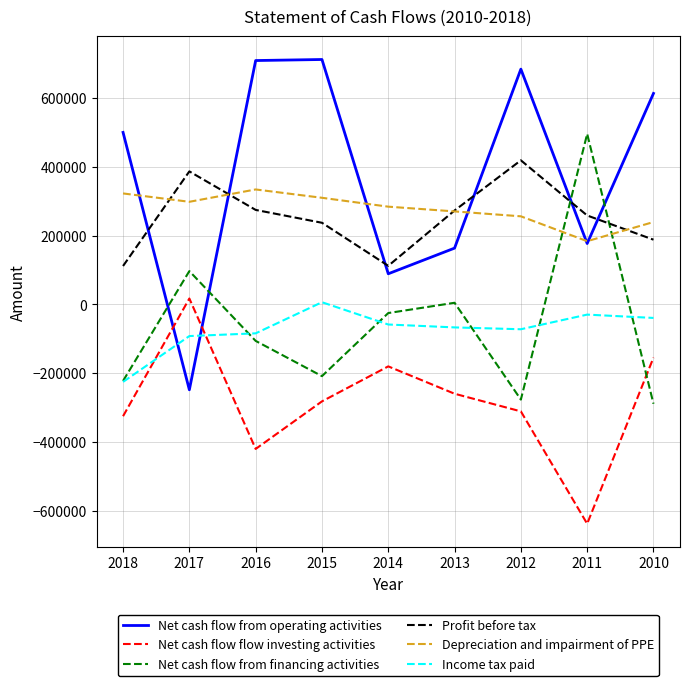

True or false: Depreciation and impairment of PPE and Income tax paid cross at least once.

False